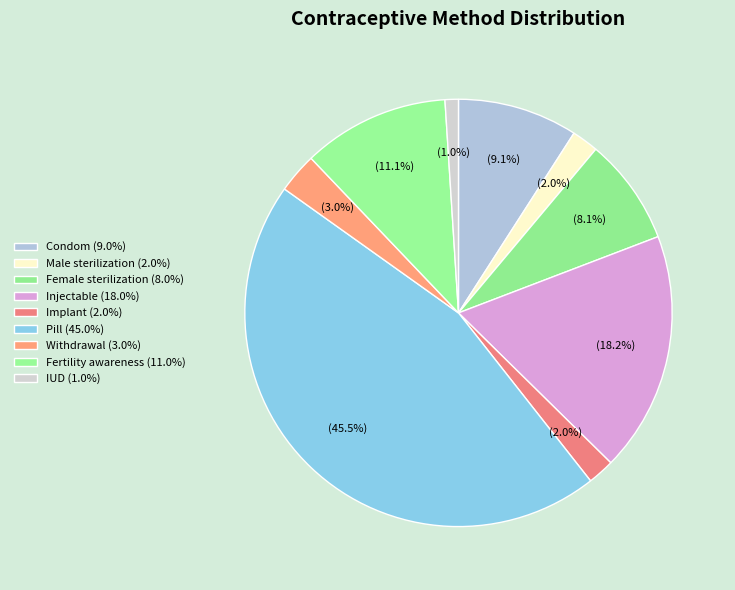

How many slices are in this pie chart?

9